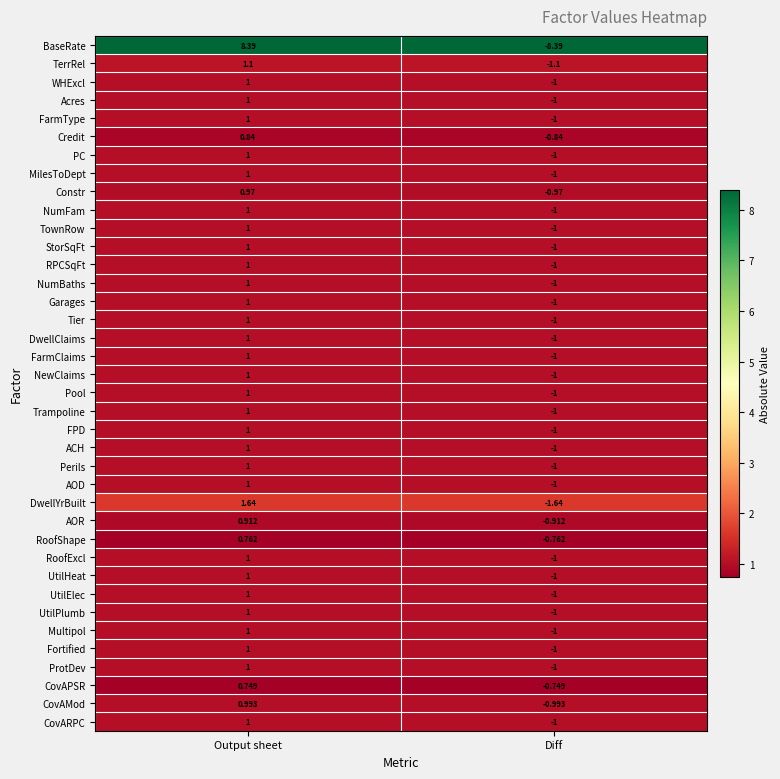

At how many categories does at least one series exceed 3?

1